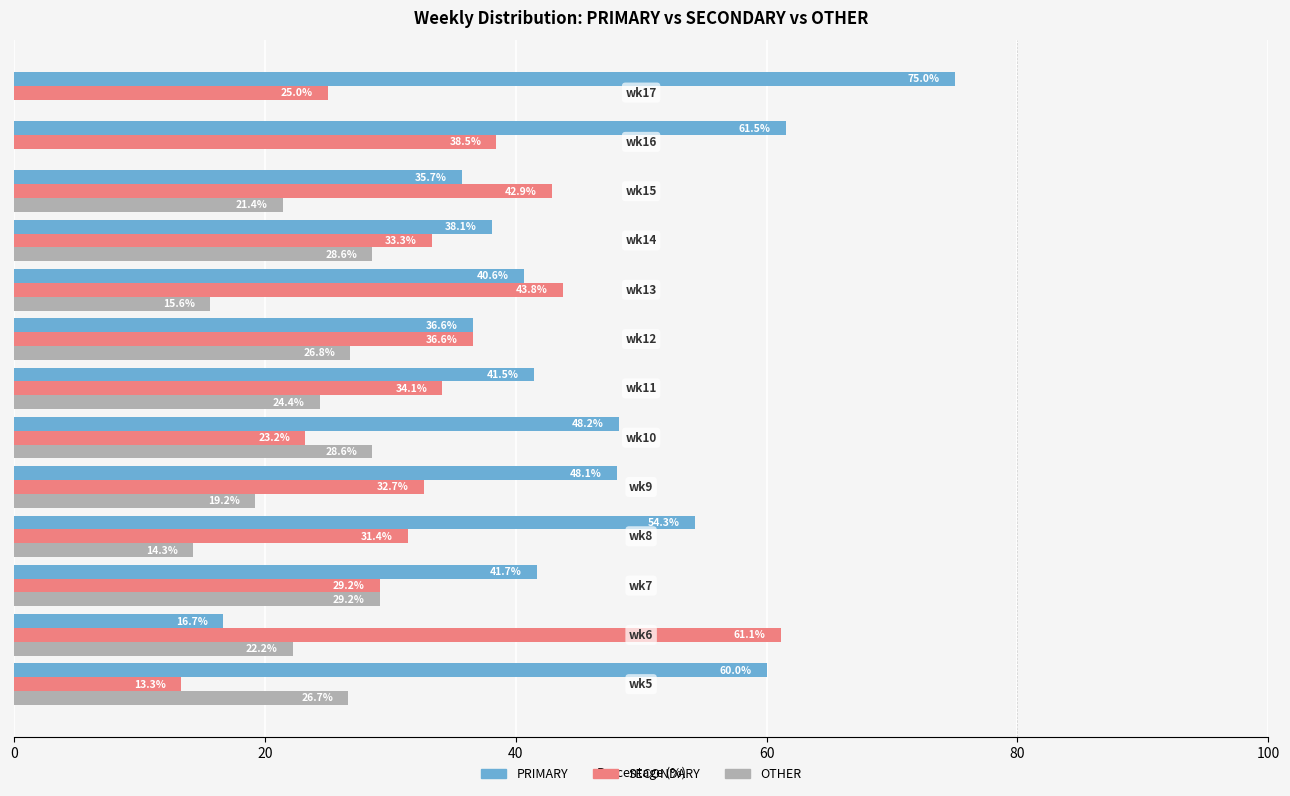

What is the maximum value shown in the chart?

75.0